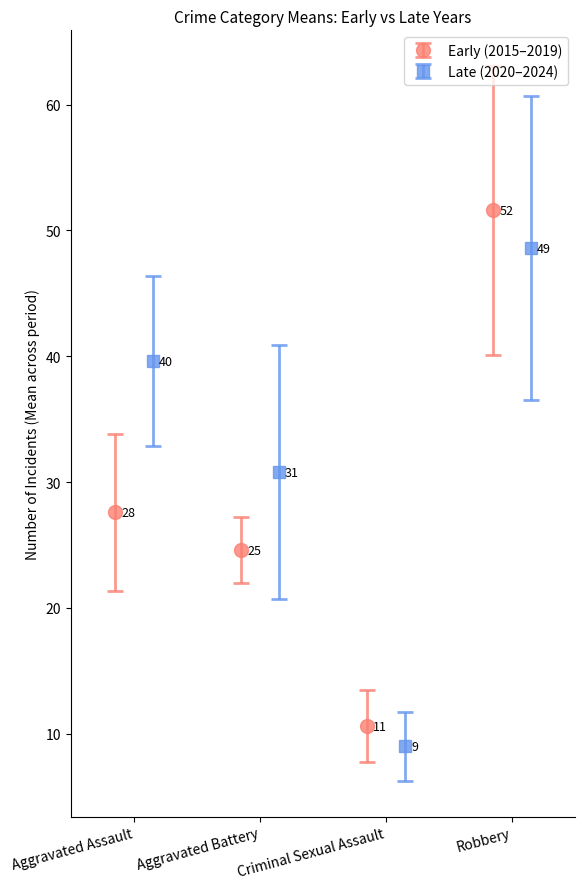

What is the value of the Early (2015–2019) point at the 2nd from the left?

24.6